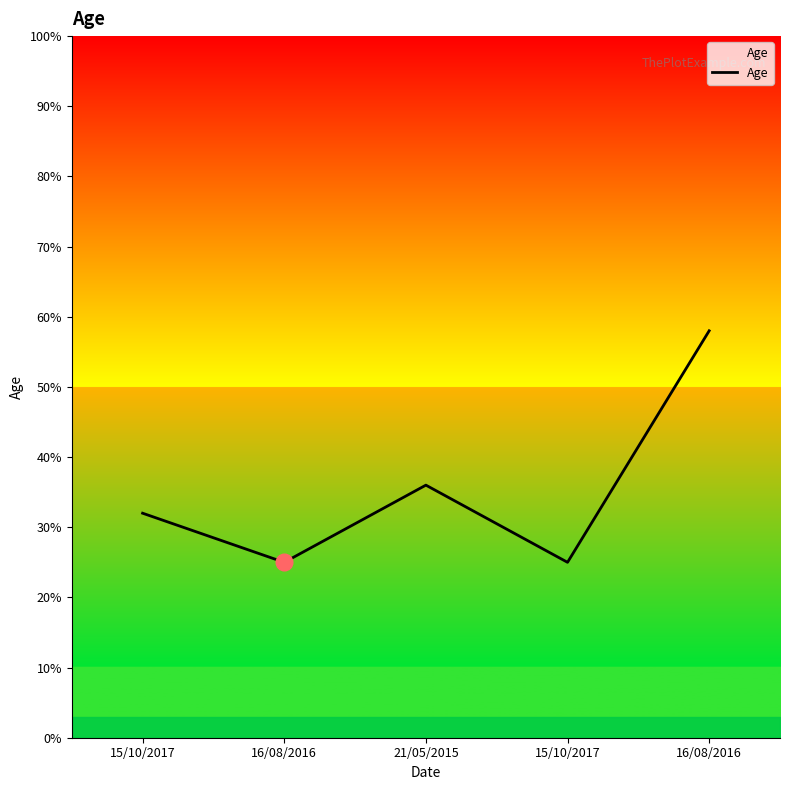

The value at 15/10/2017 is 41. True or false?

False